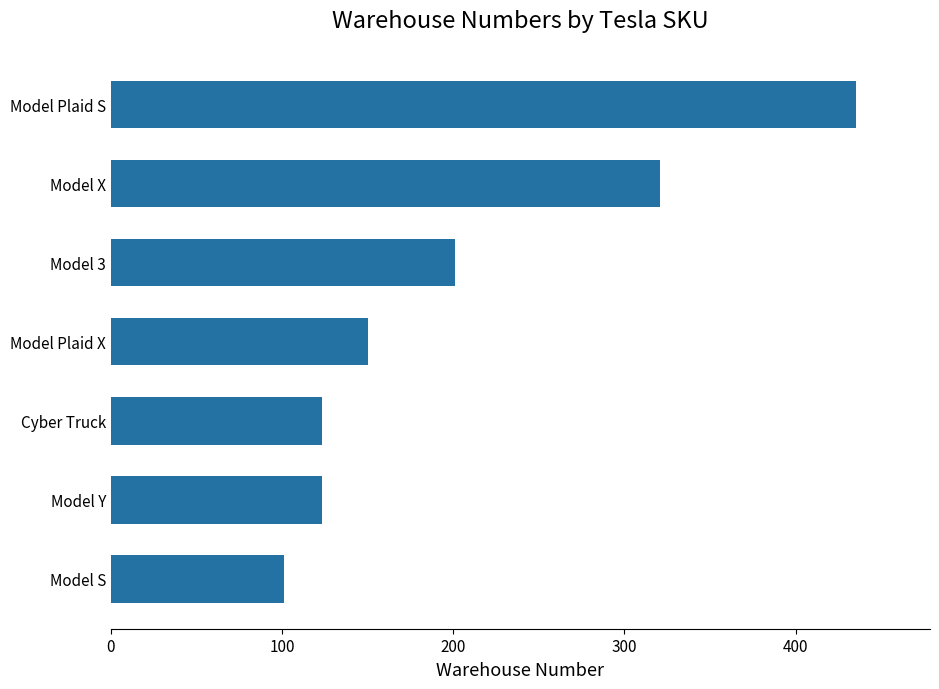

Reading bottom to top, extract all data points from this chart.

Model S=101	Model Y=123	Cyber Truck=123	Model Plaid X=150	Model 3=201	Model X=321	Model Plaid S=435